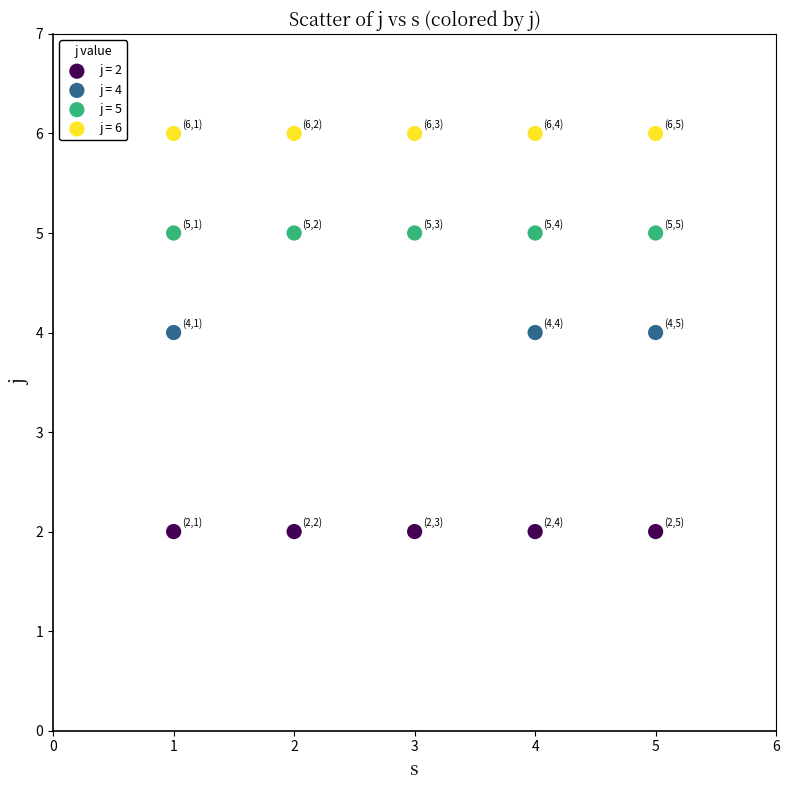

Which series reaches the minimum Y coordinate?

j = 2